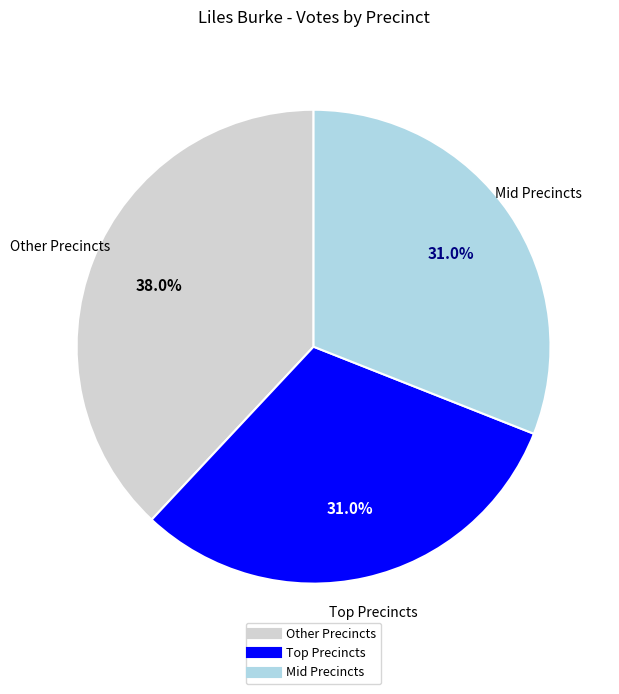

Does any single category account for the majority?

No